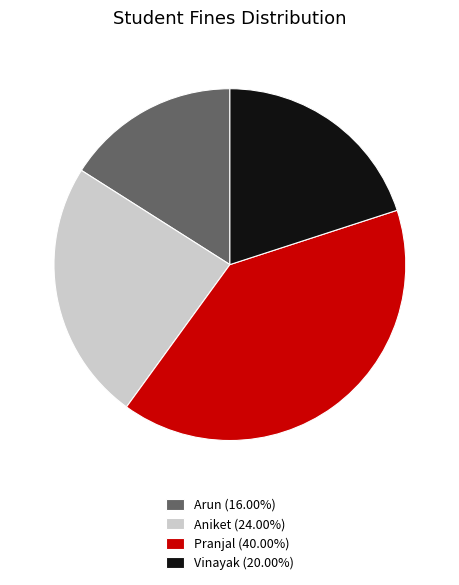

What is the largest slice in the pie chart?

Pranjal